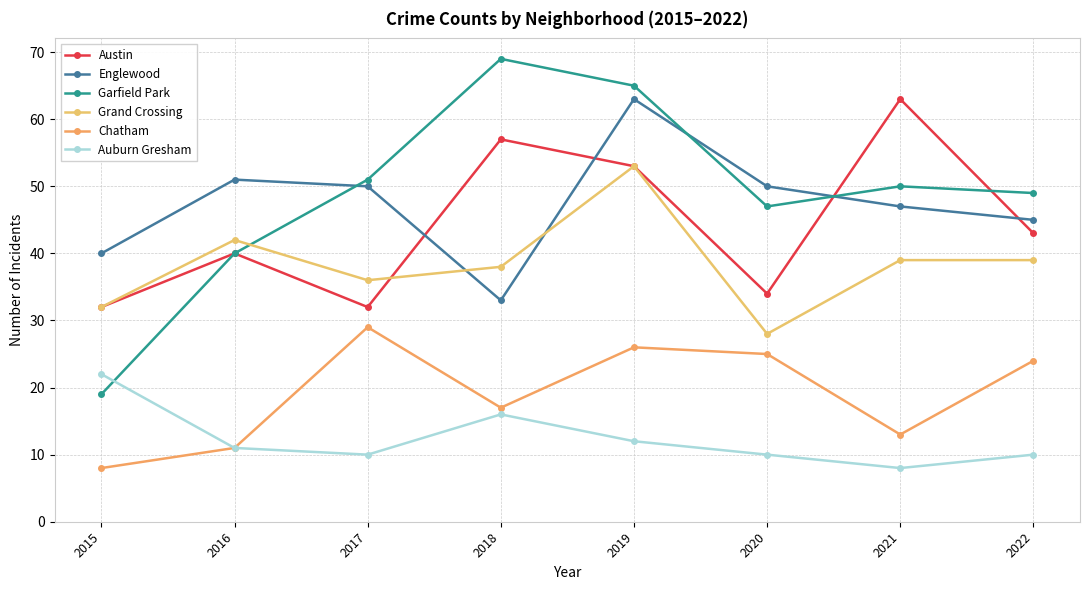

How many lines are shown in the chart?

6